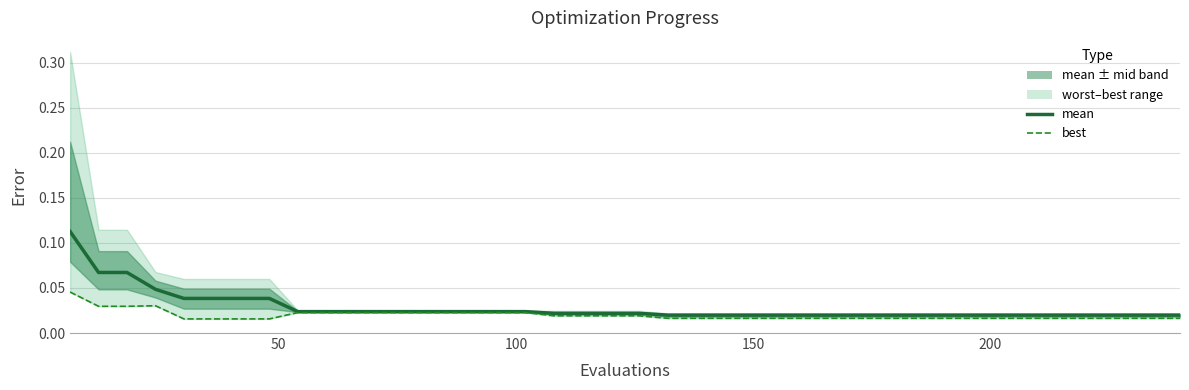

How many lines are shown in the chart?

2